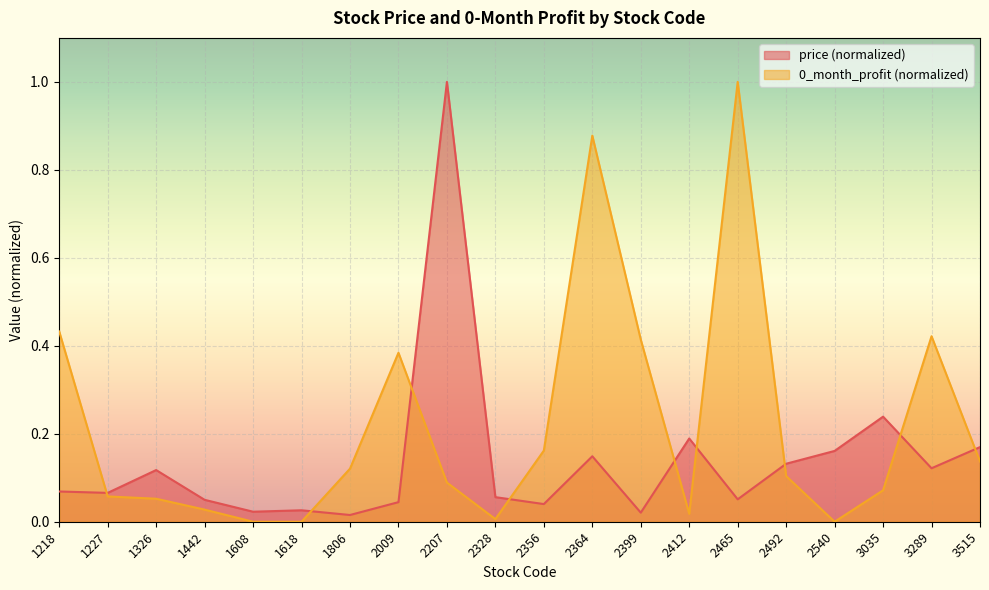

How many lines are shown in the chart?

2